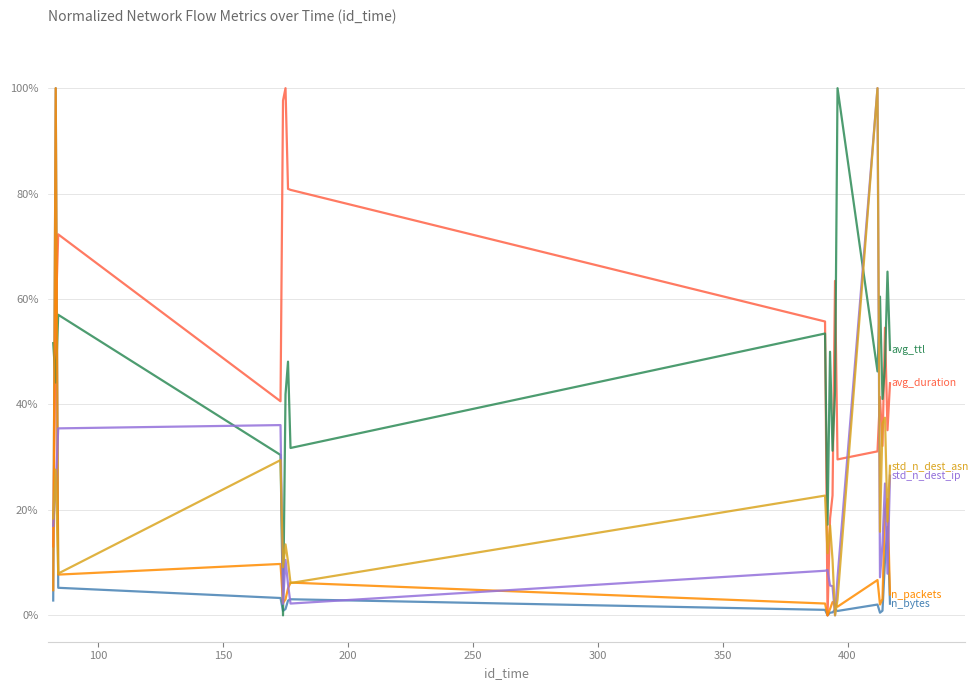

Is this an area chart (filled region under the line)?

No